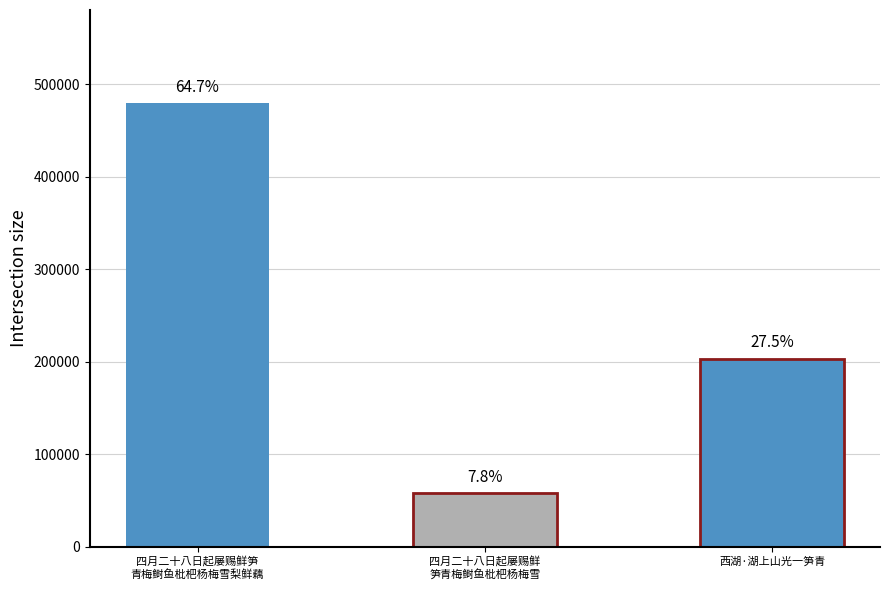

Is it true that the value at 四月二十八日起屡赐鲜笋青梅鲥鱼枇杷杨梅雪 is 57819?

True